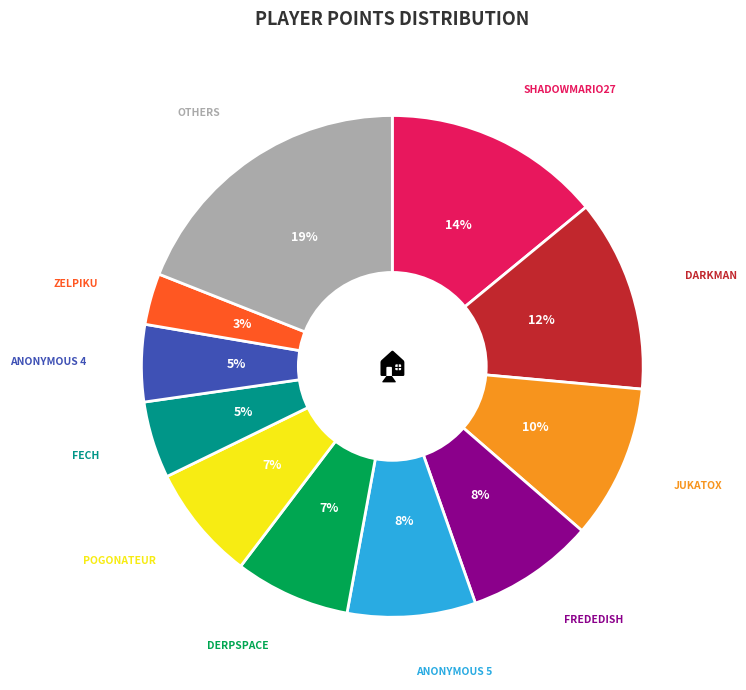

Is there any slice that represents more than half of the pie?

No